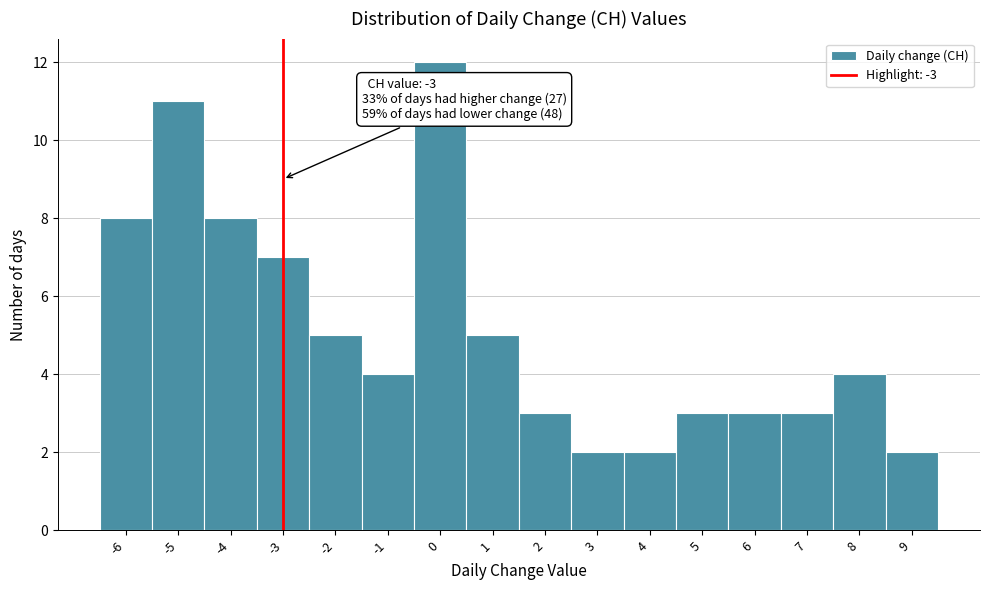

Over which range of the x-axis is the bar tallest?

-0.5 to 0.5